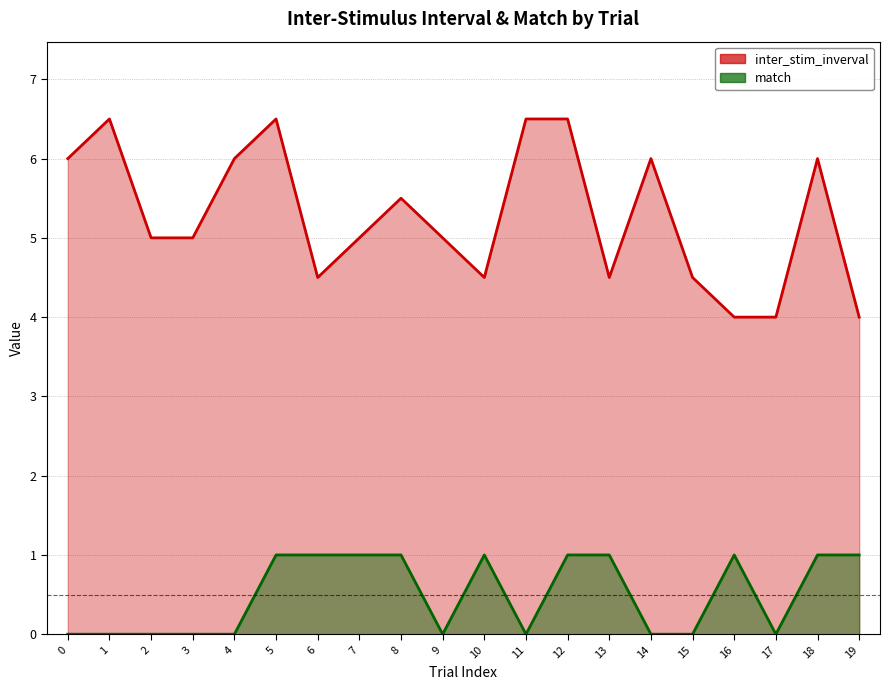

What is the value of the inter_stim_inverval point at the 19th from the left?

6.0